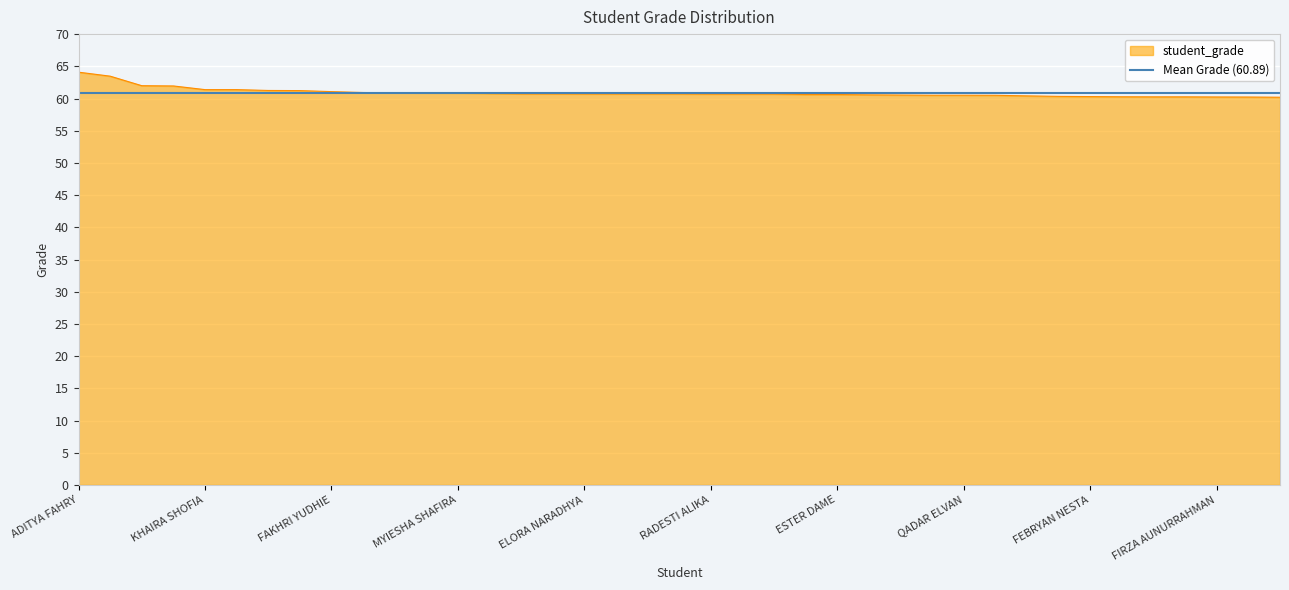

What is the highest value of the student_grade series?

64.1